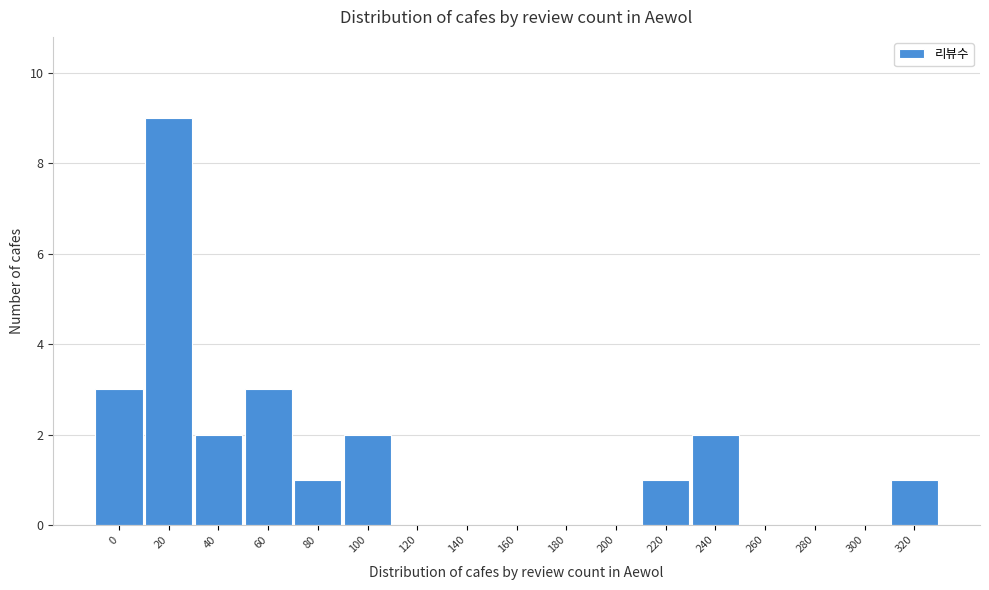

Reading left to right, list all the values displayed in this chart.

0=3	20=9	40=2	60=3	80=1	100=2	120=0	140=0	160=0	180=0	200=0	220=1	240=2	260=0	280=0	300=0	320=1